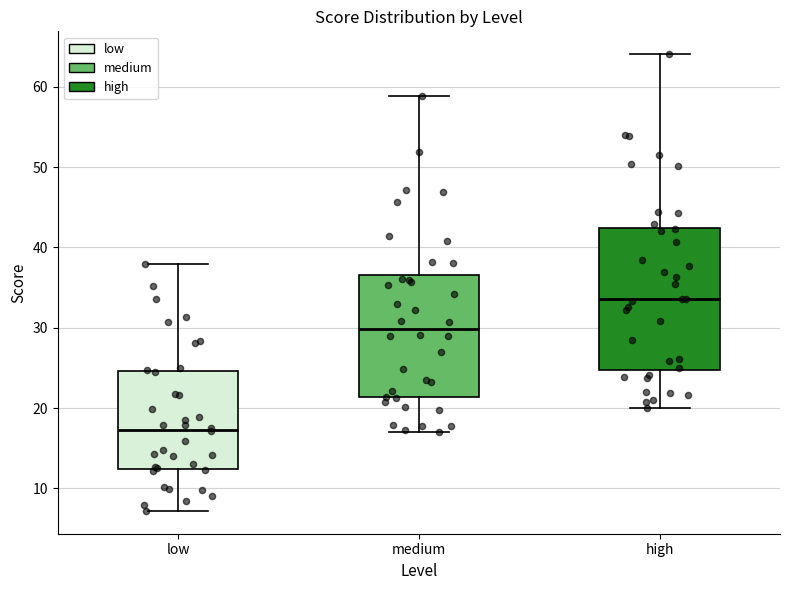

Where is the upper edge of the box for medium on the y-axis? The values are not printed on the chart, so give them approximately, as read against the axis.

37